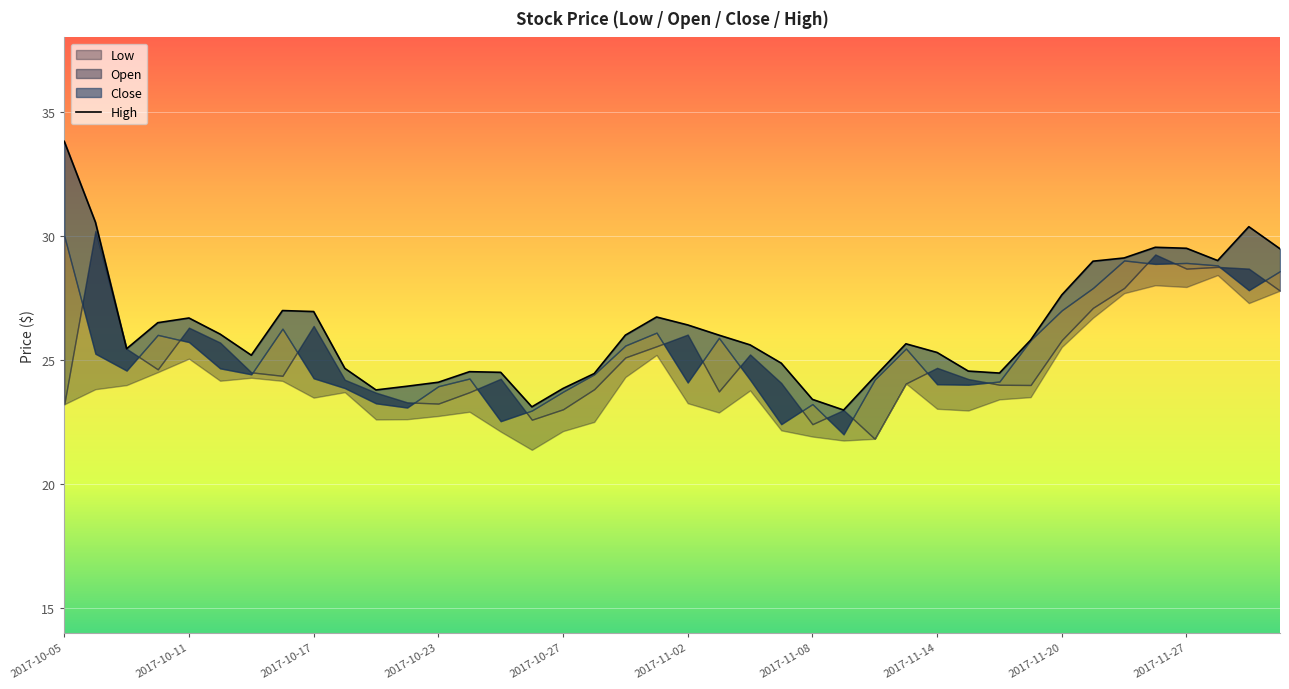

What is the approximate value at 19?

26.7